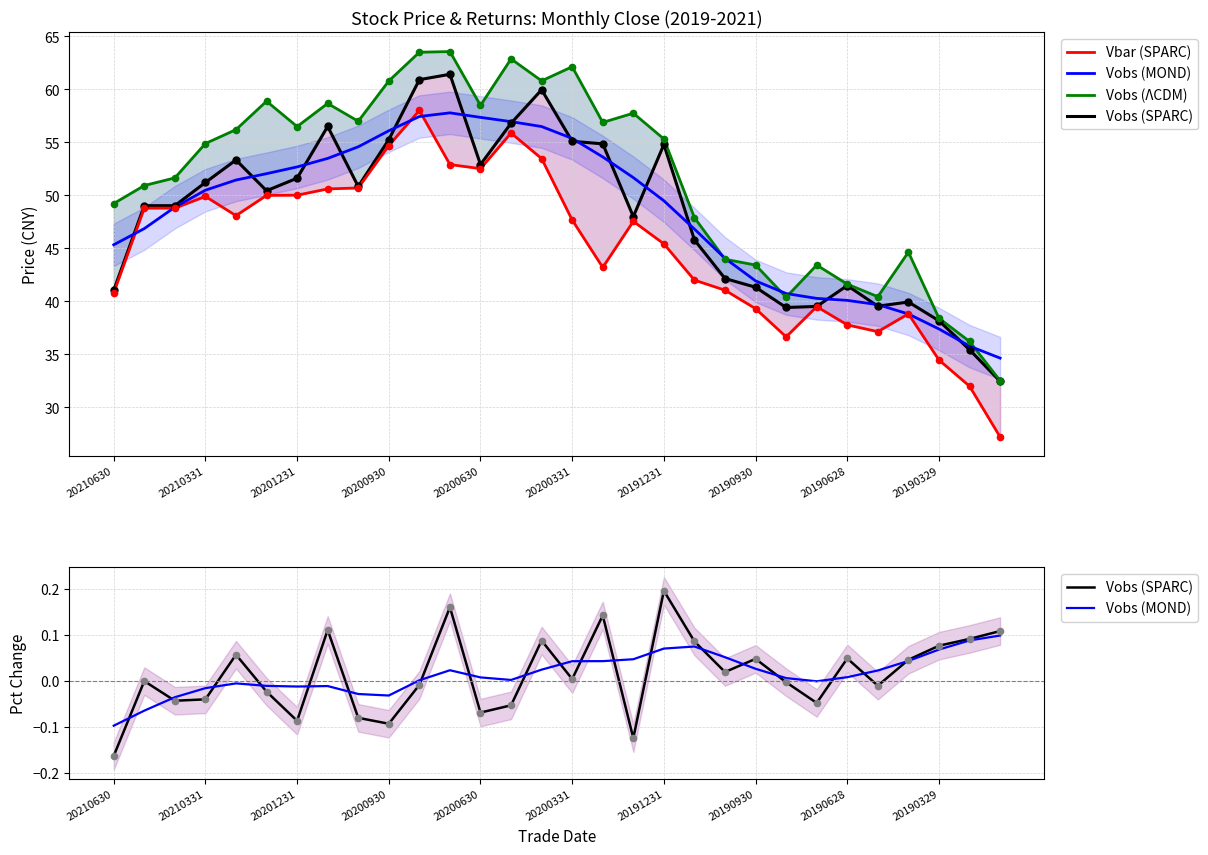

True or false: Vobs (MOND) and Vobs (ΛCDM) cross at least once.

False